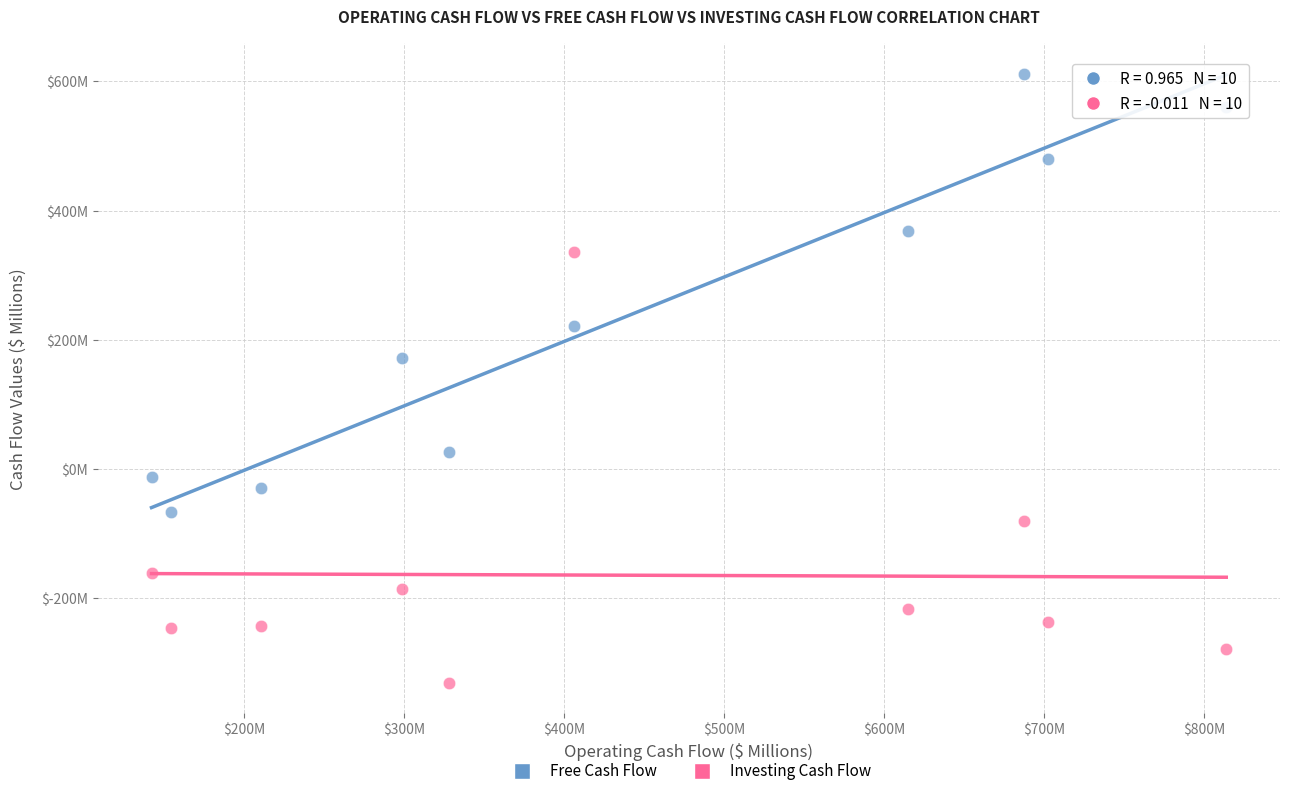

What are all the series names shown in the legend?

Free Cash Flow, Investing Cash Flow